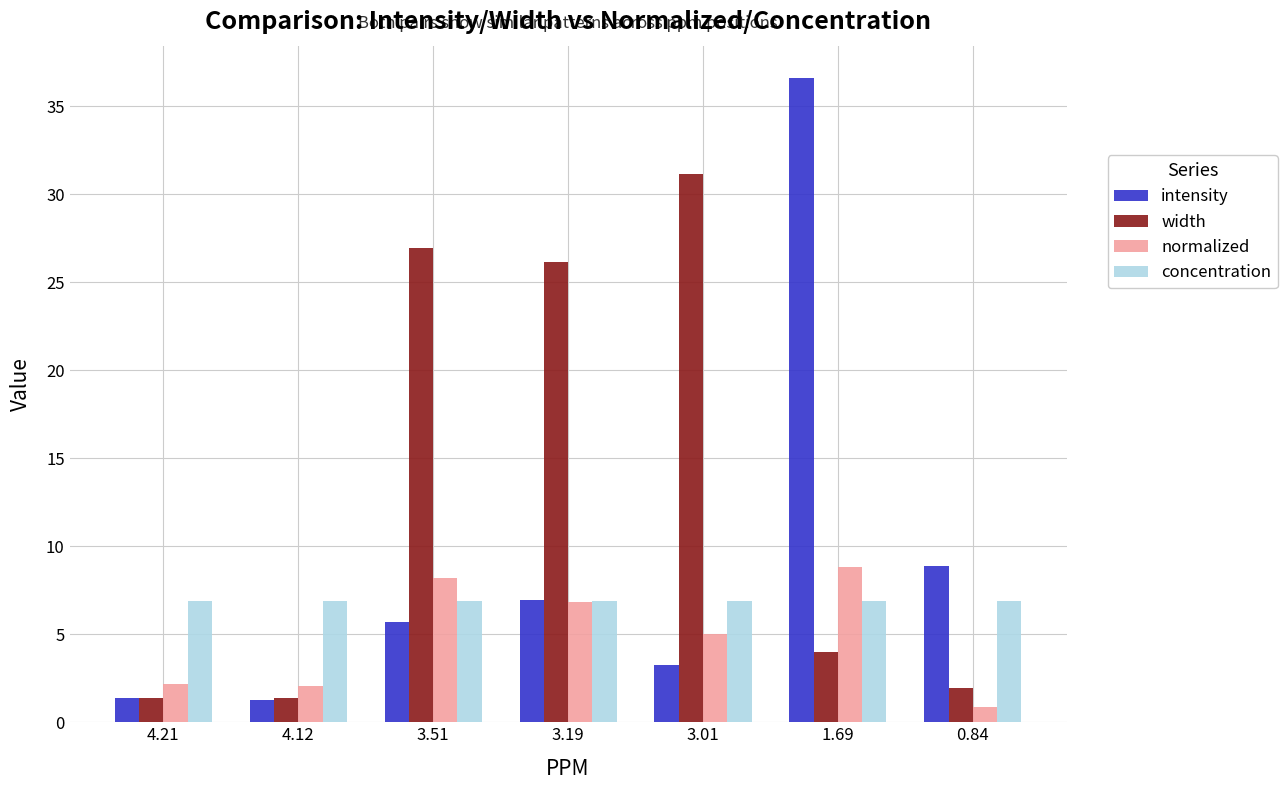

At which label does normalized reach its peak?

1.69